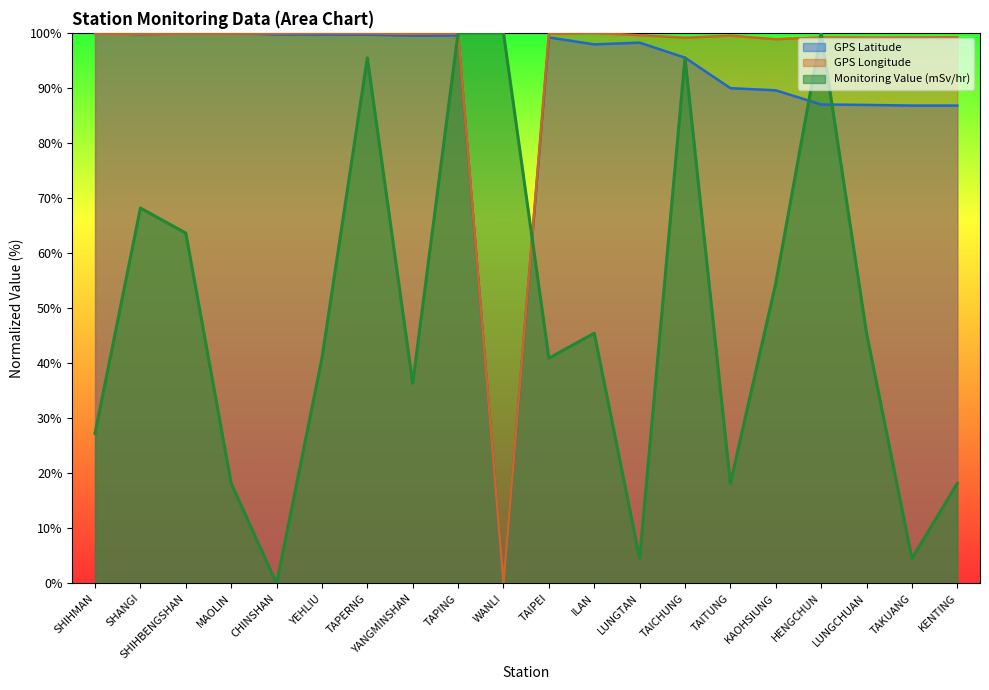

How many intersections are there between GPS Latitude and Monitoring Value (mSv/hr)?

4